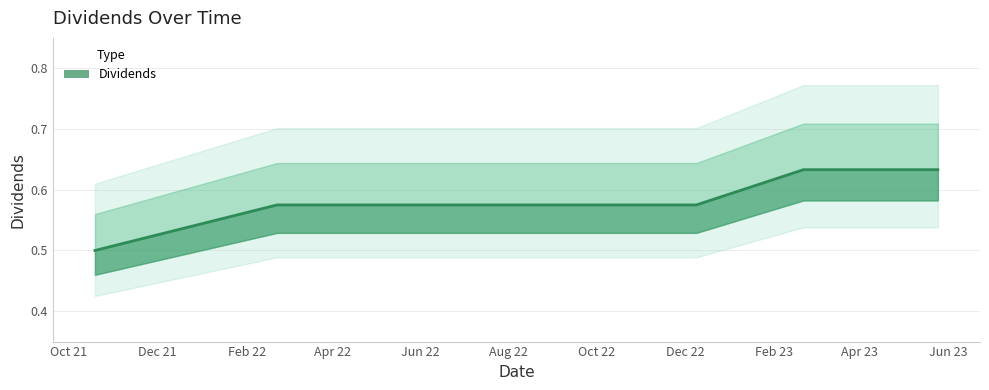

What is the greatest value displayed?

0.6